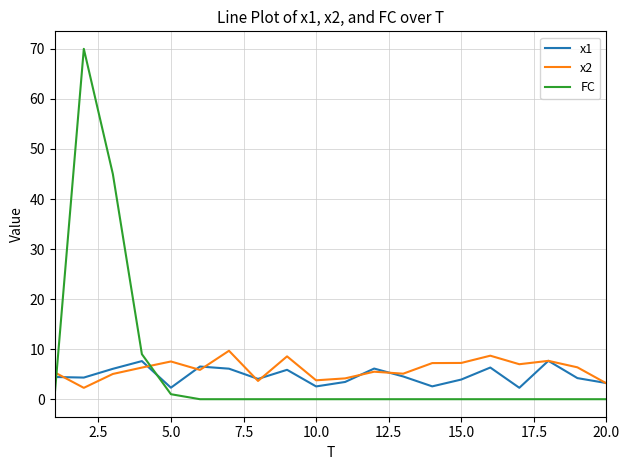

What is the lowest value of the x2 series?

2.3